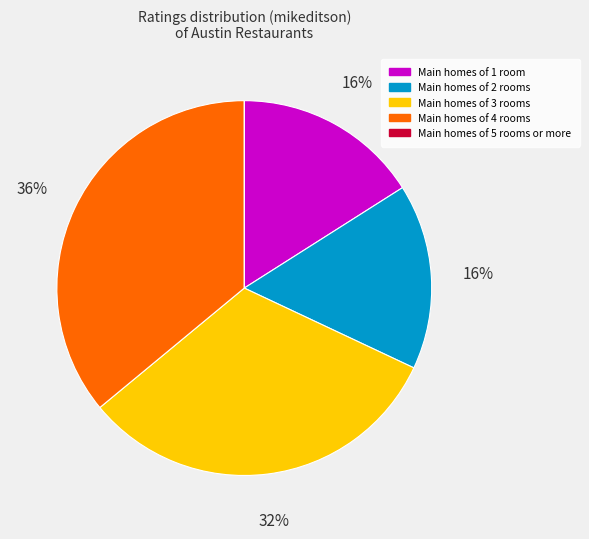

To the nearest percent, what is the average slice percentage?

20%